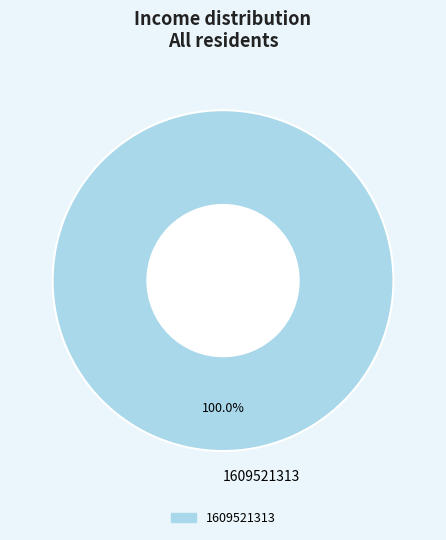

To the nearest percent, what percentage of the pie is 1609521313?

100%